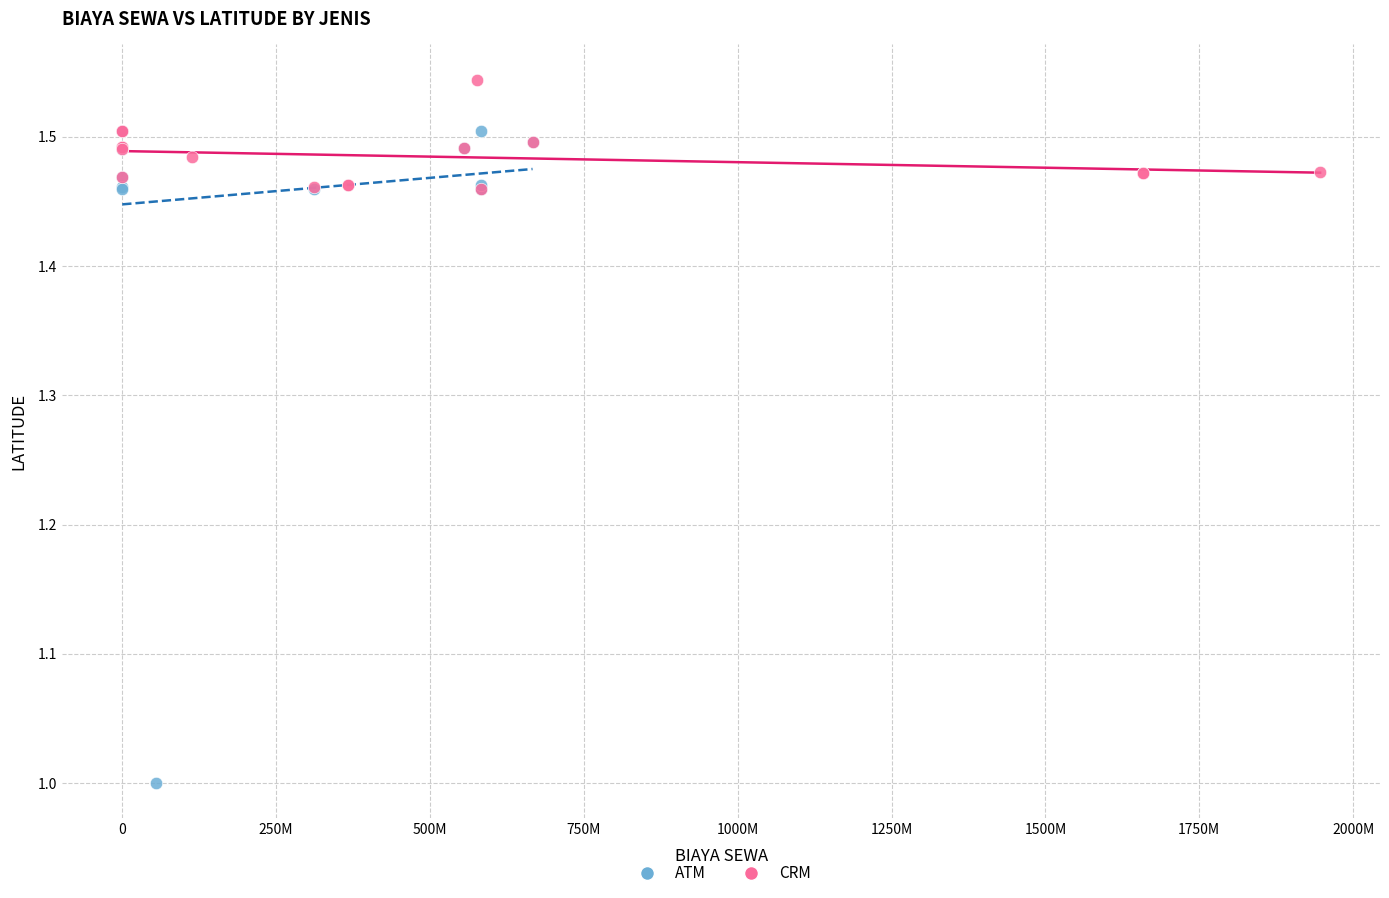

Which series reaches the minimum Y coordinate?

ATM